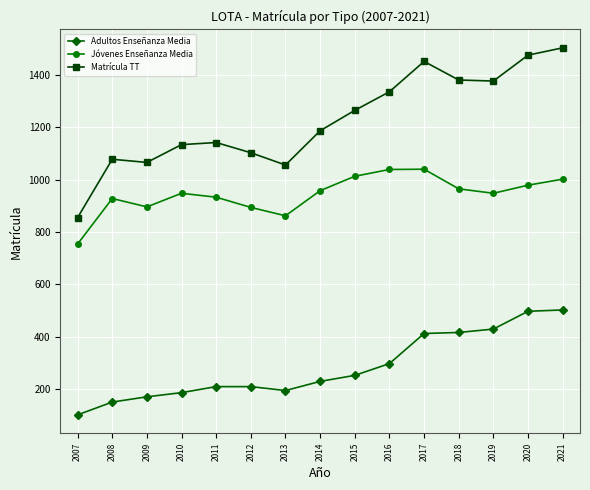

How many categories are shown in the chart?

15